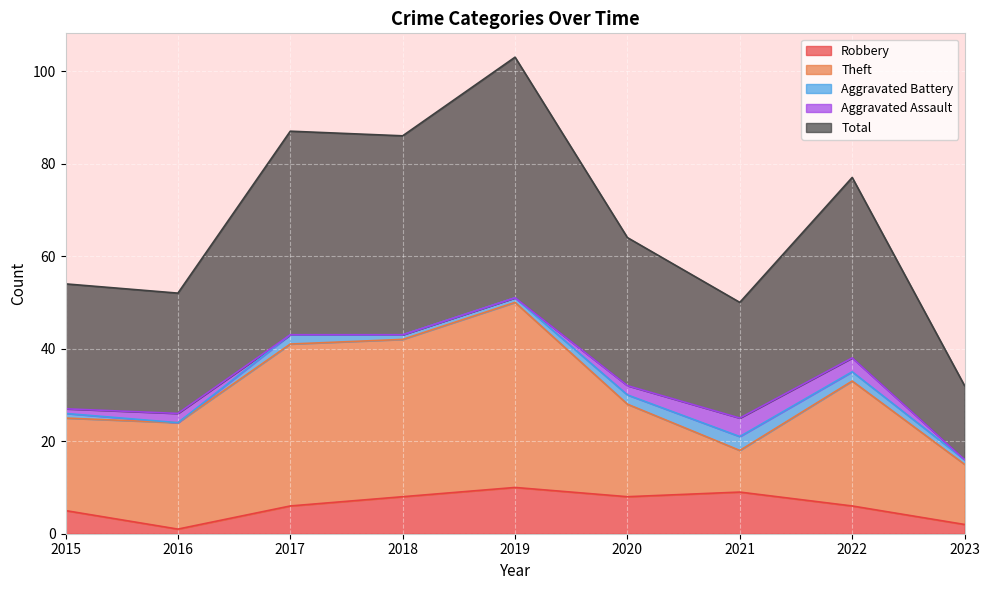

What is the value of the Aggravated Battery point at the 7th from the left?

3